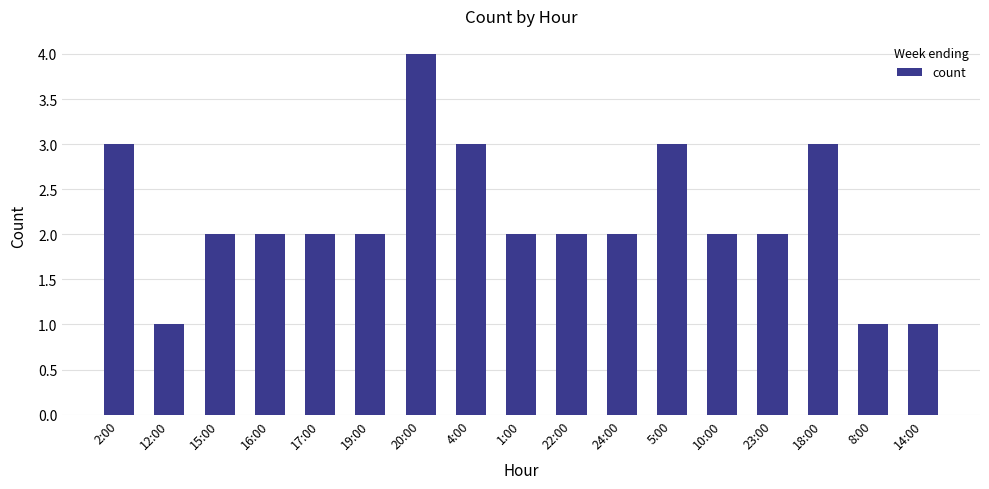

Is it true that the value at 18:00 is 3?

True